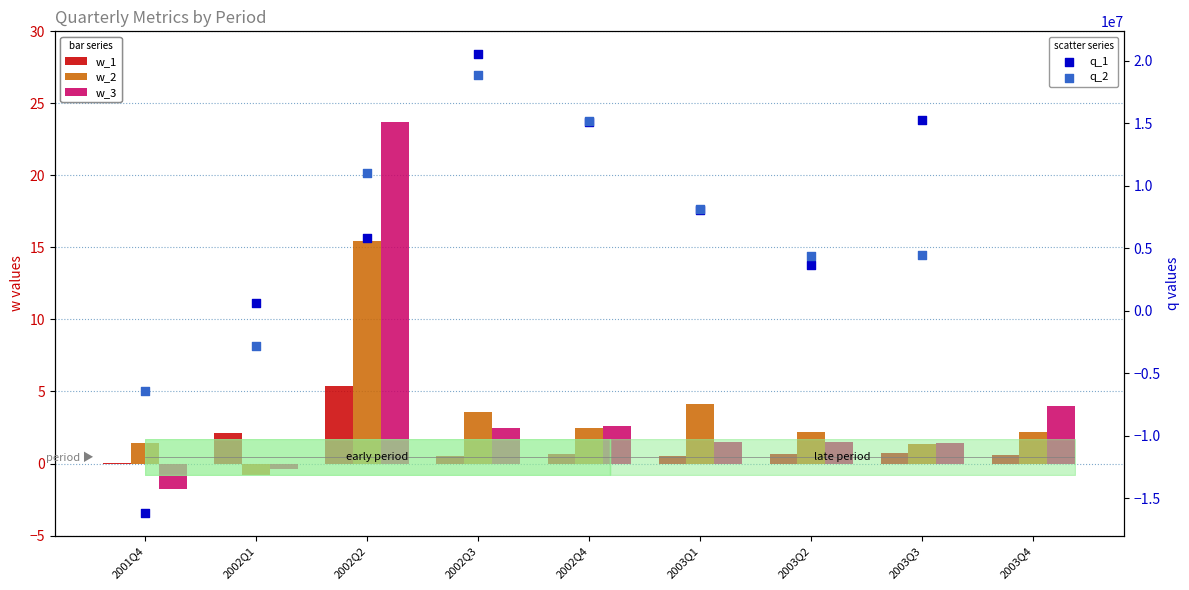

At how many categories does at least one series exceed 1140795?

6